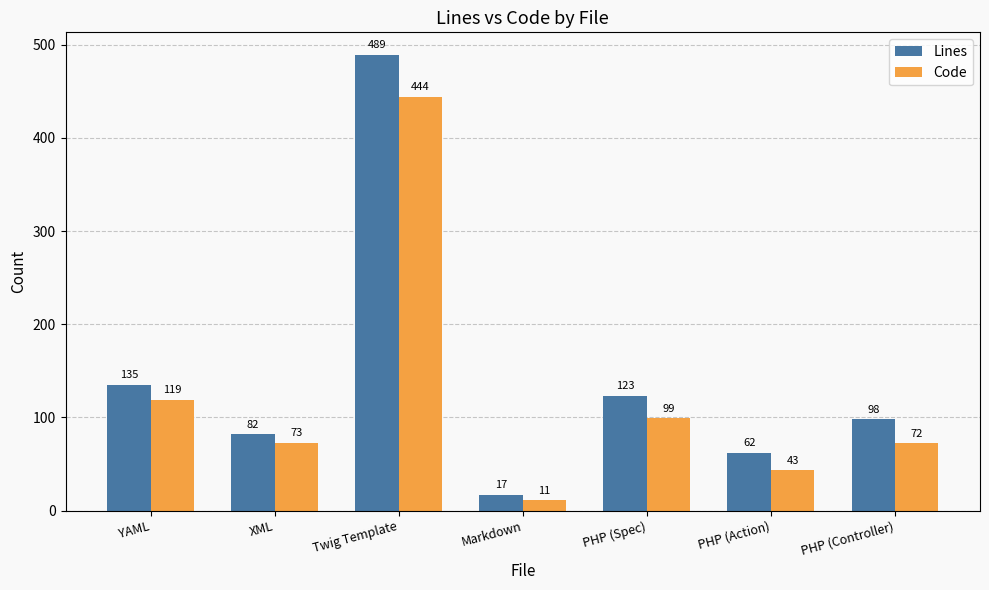

Is the value of Code at PHP (Controller) greater than the value of Lines at PHP (Action)?

Yes